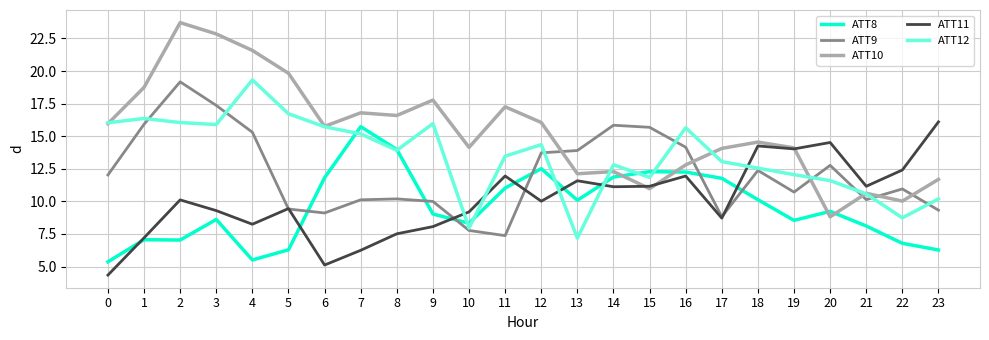

Which series has the widest spread of values?

ATT10